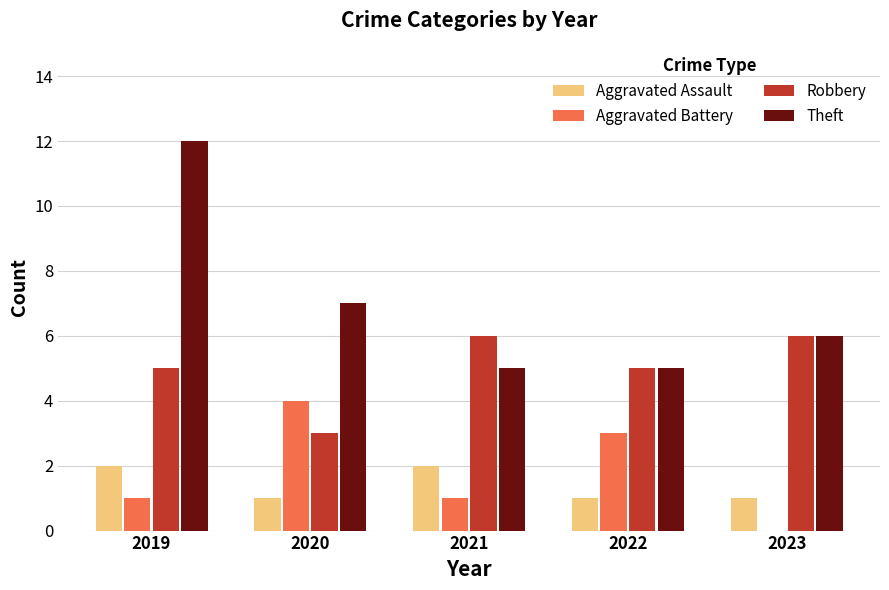

What are all the series names shown in the legend?

Aggravated Assault, Aggravated Battery, Robbery, Theft